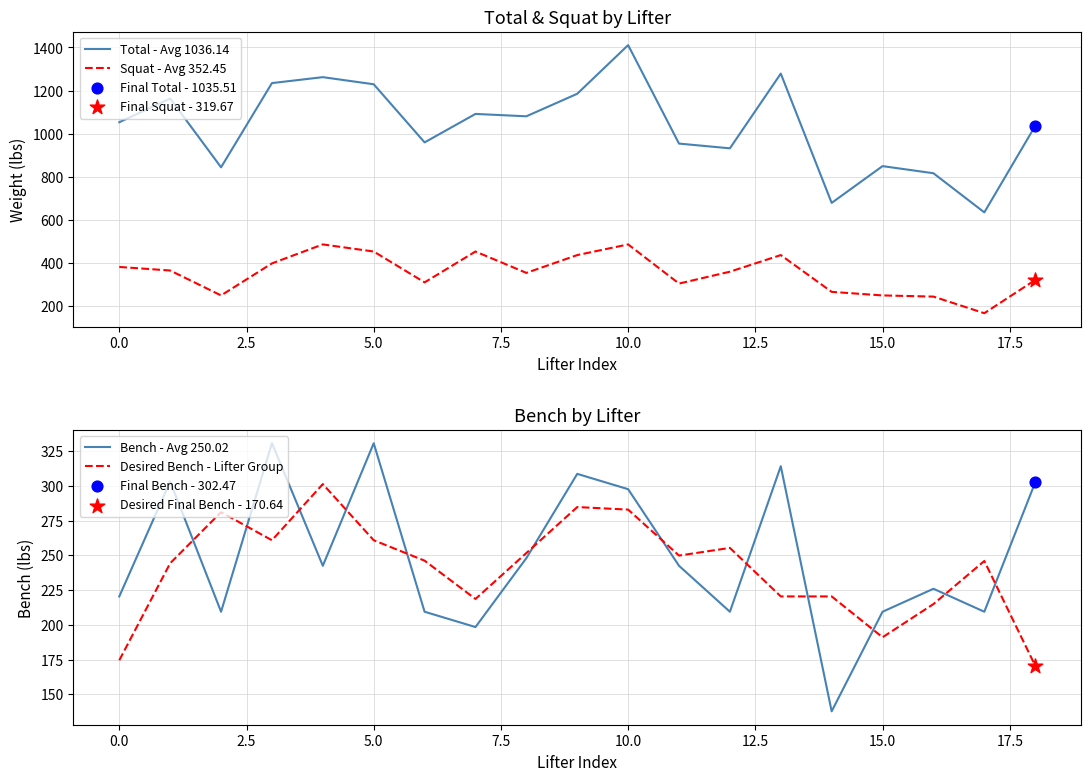

At which category is the sum across all series the highest?

10